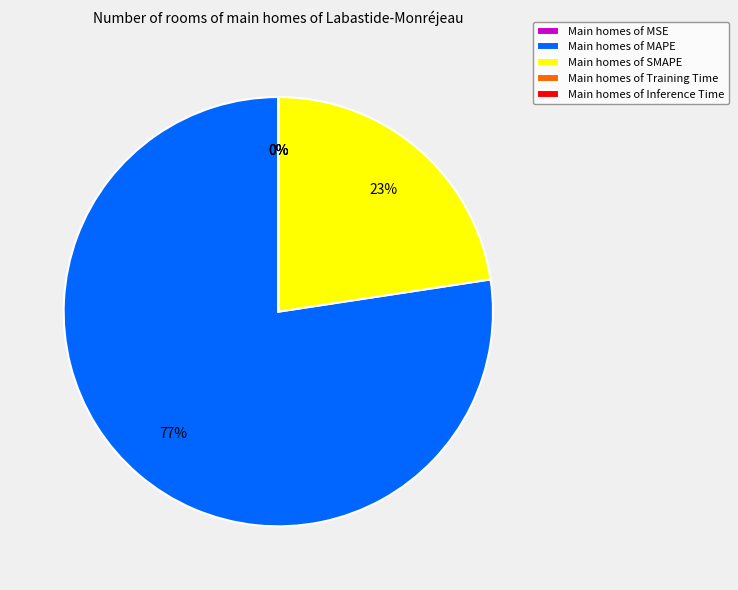

To the nearest percent, what is the average slice percentage?

20%